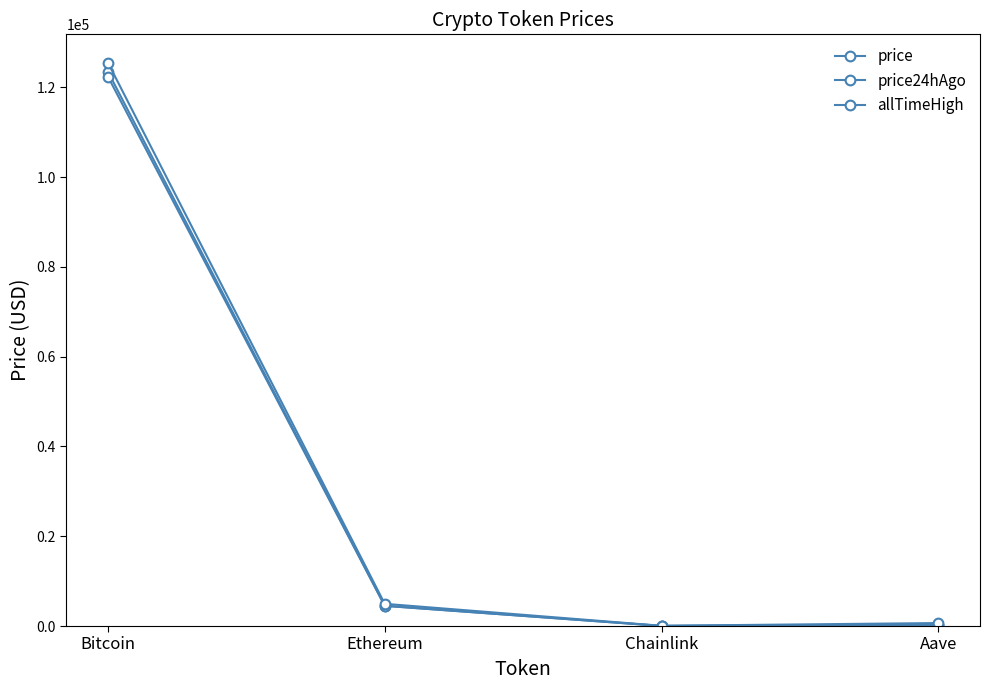

Which series changed the most between Ethereum and Aave?

allTimeHigh